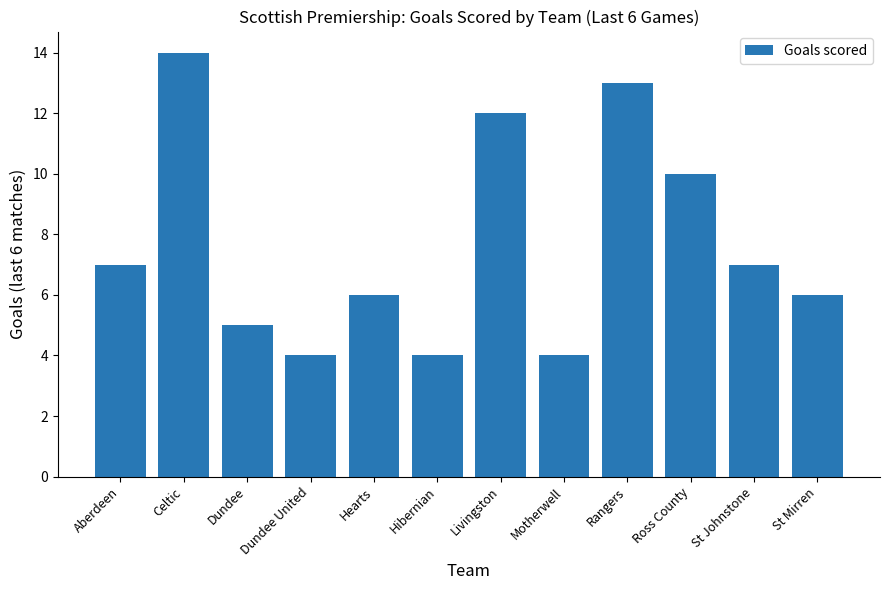

Does the chart contain stacked bars?

No